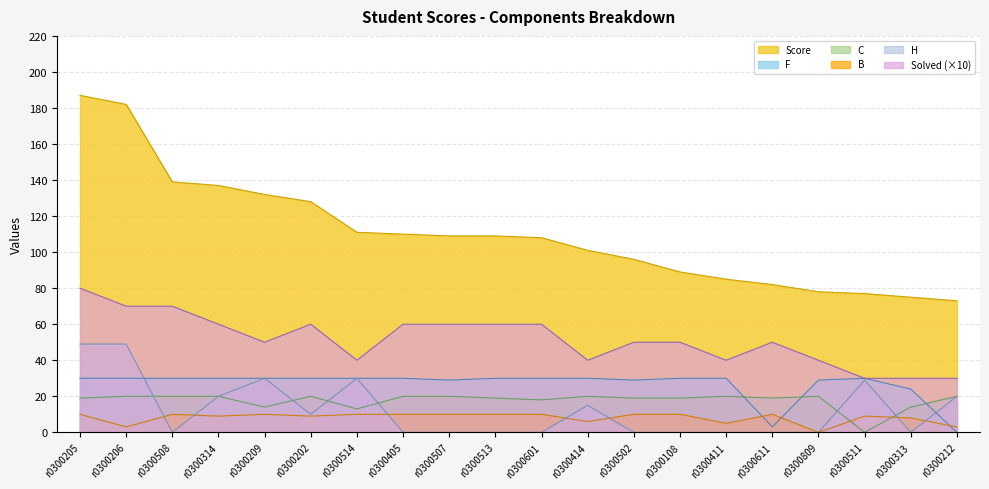

What is the value of the C point at the 20th from the left?

20